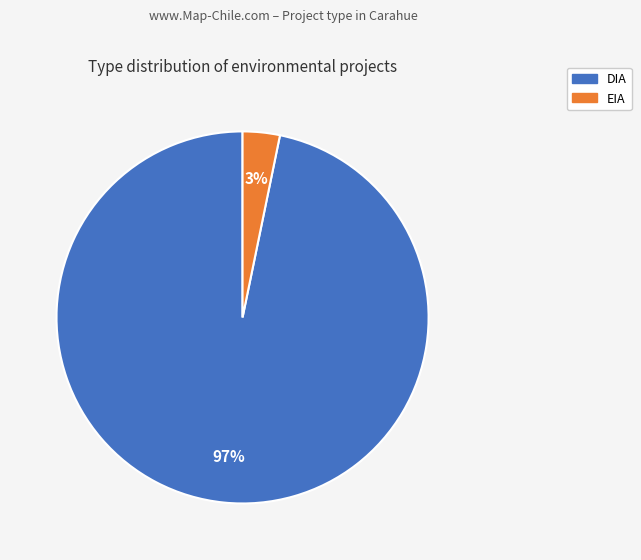

How many slices are in this pie chart?

2